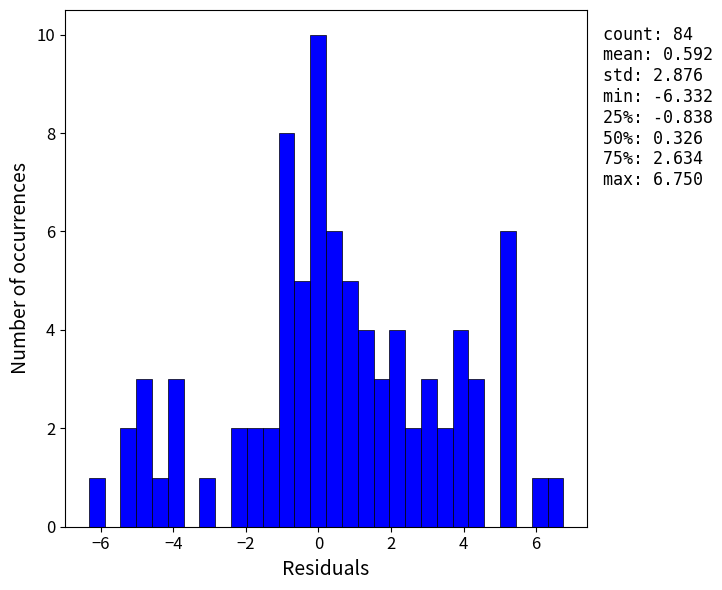

Around what value on the x-axis is the tallest bar? Give the approximate position of its centre, as read against the axis.

0.0